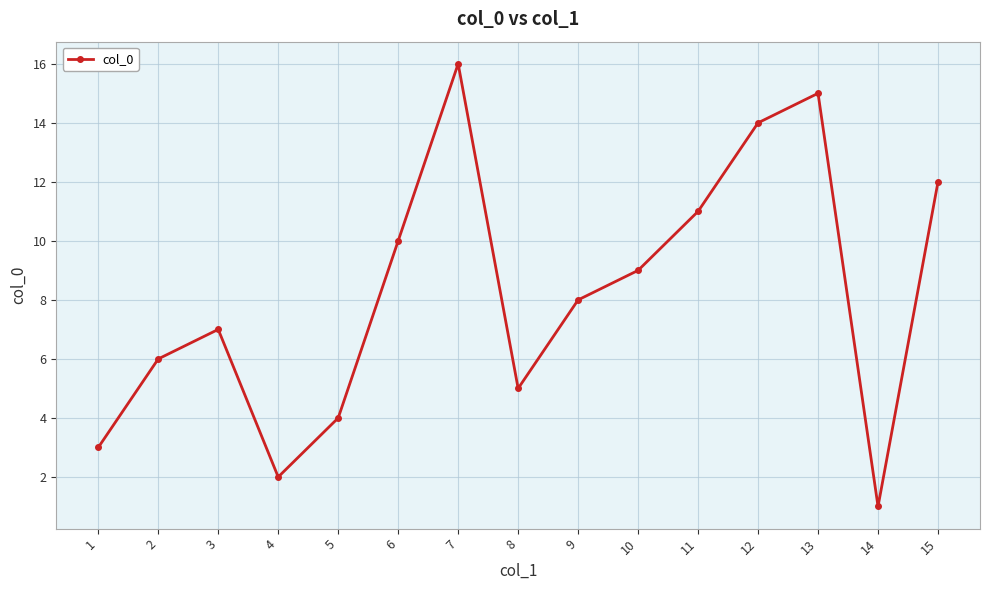

Reading left to right, extract all data points from this chart.

3	6	7	2	4	10	16	5	8	9	11	14	15	1	12